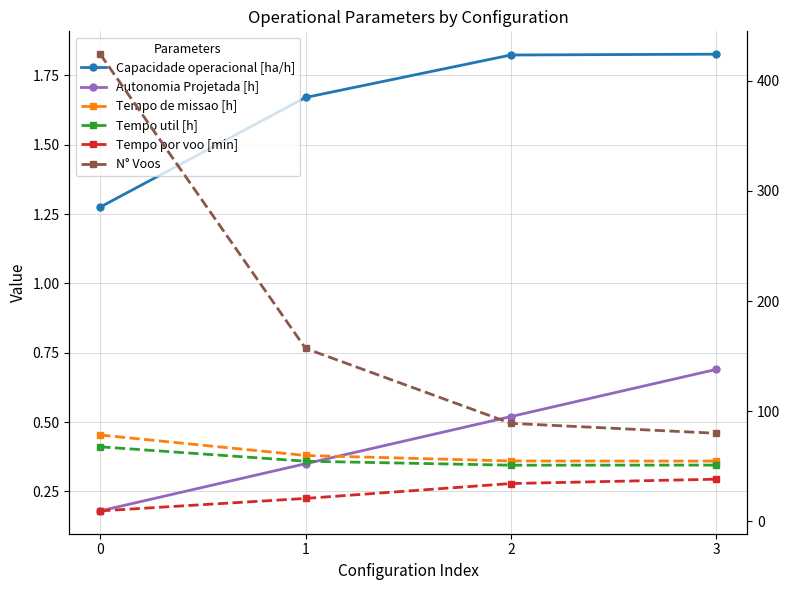

True or false: Tempo de missao [h] and Tempo por voo [min] cross at least once.

False